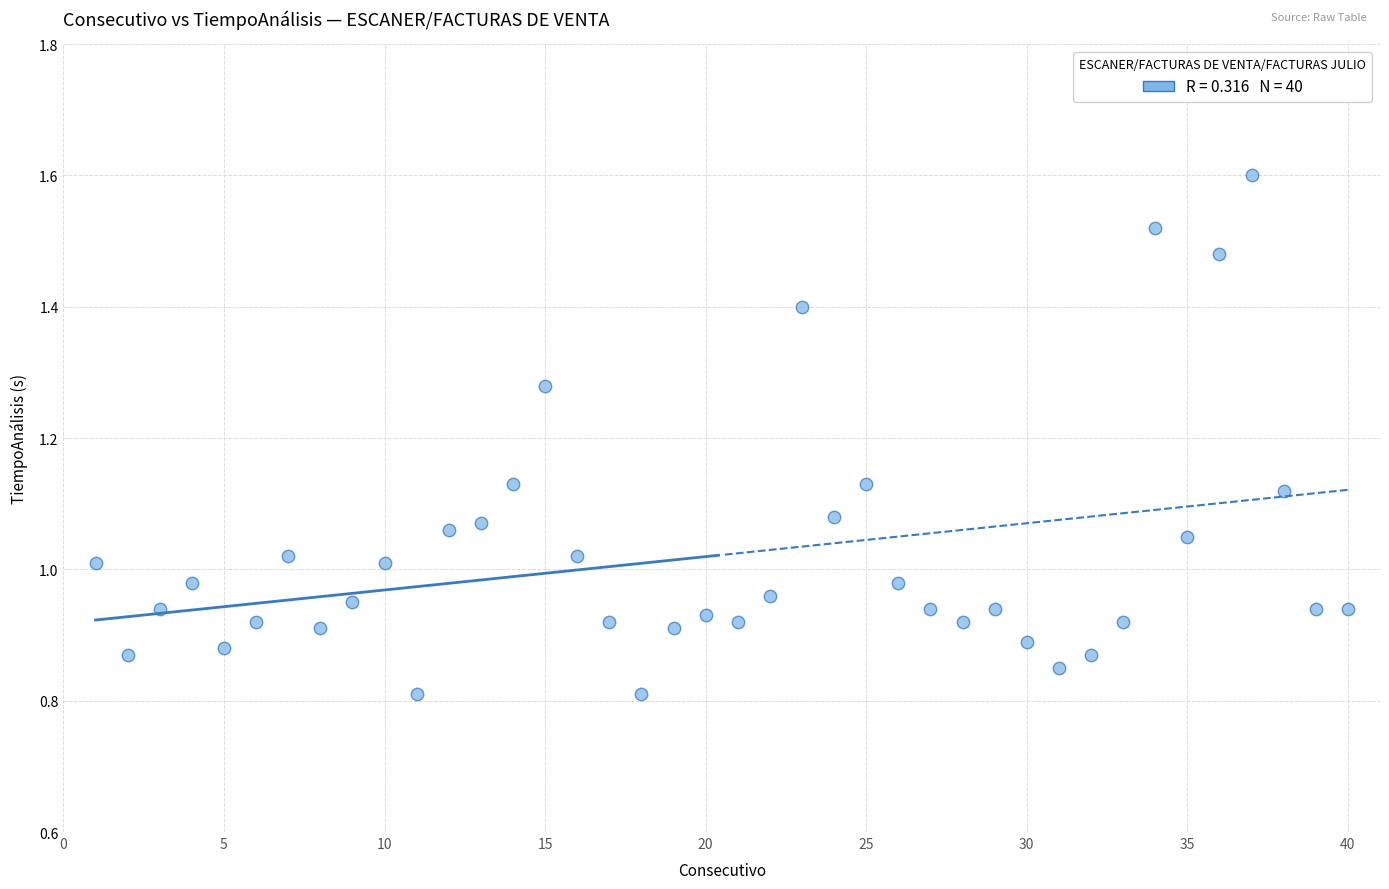

What is the range of X values (max minus min)?

39.0